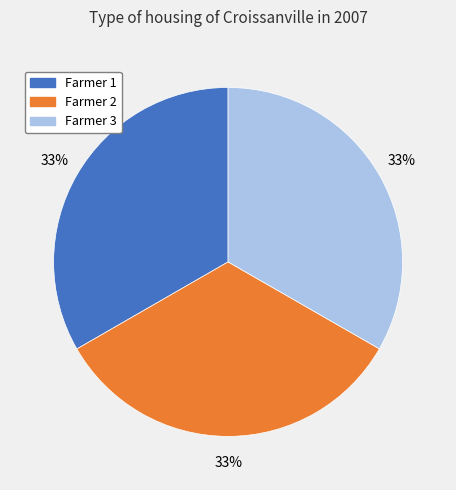

How many slices are in this pie chart?

3